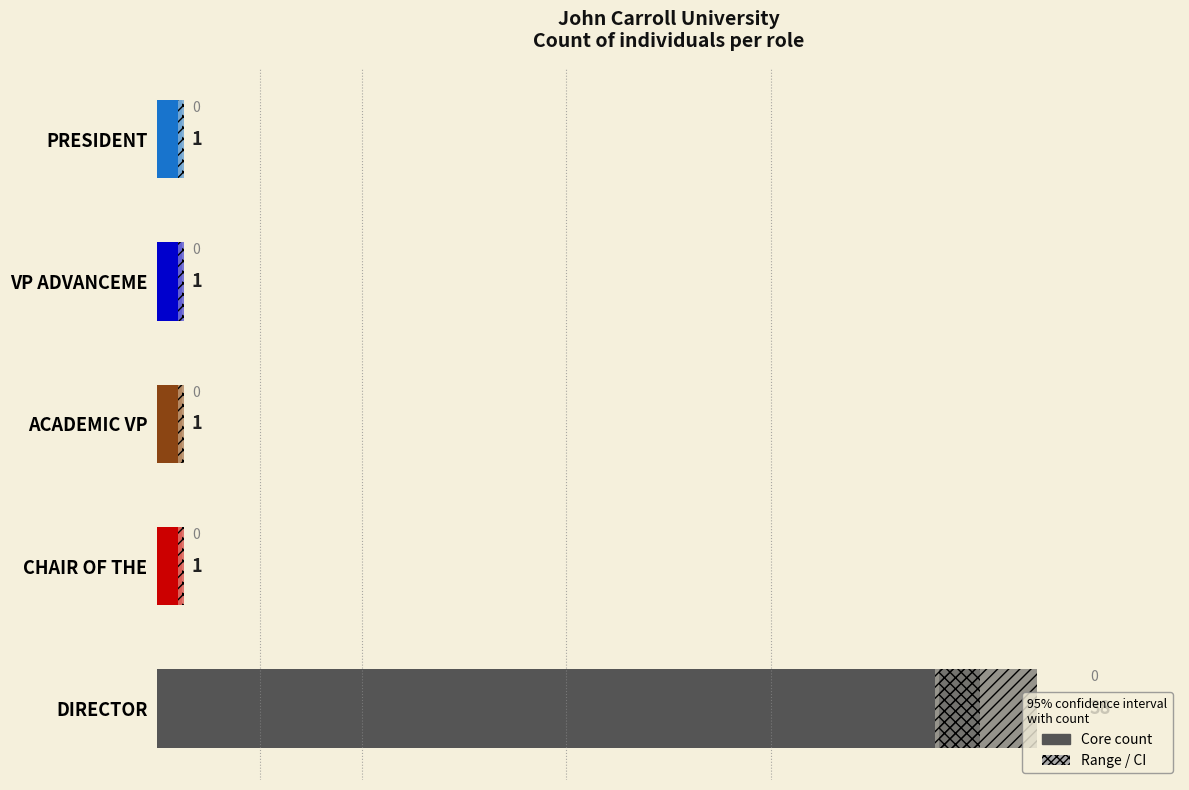

What is the difference between the maximum and minimum values?

37